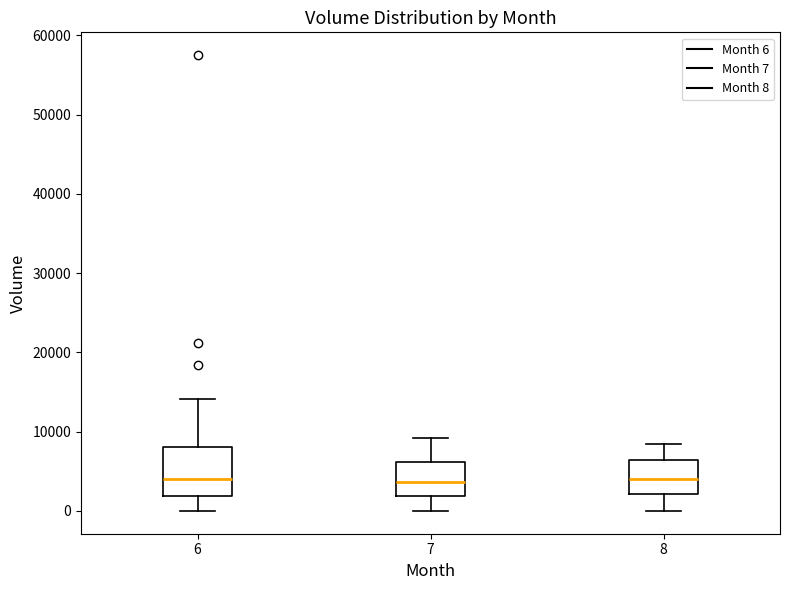

Which box is the tallest, from its lower edge to its upper edge?

6